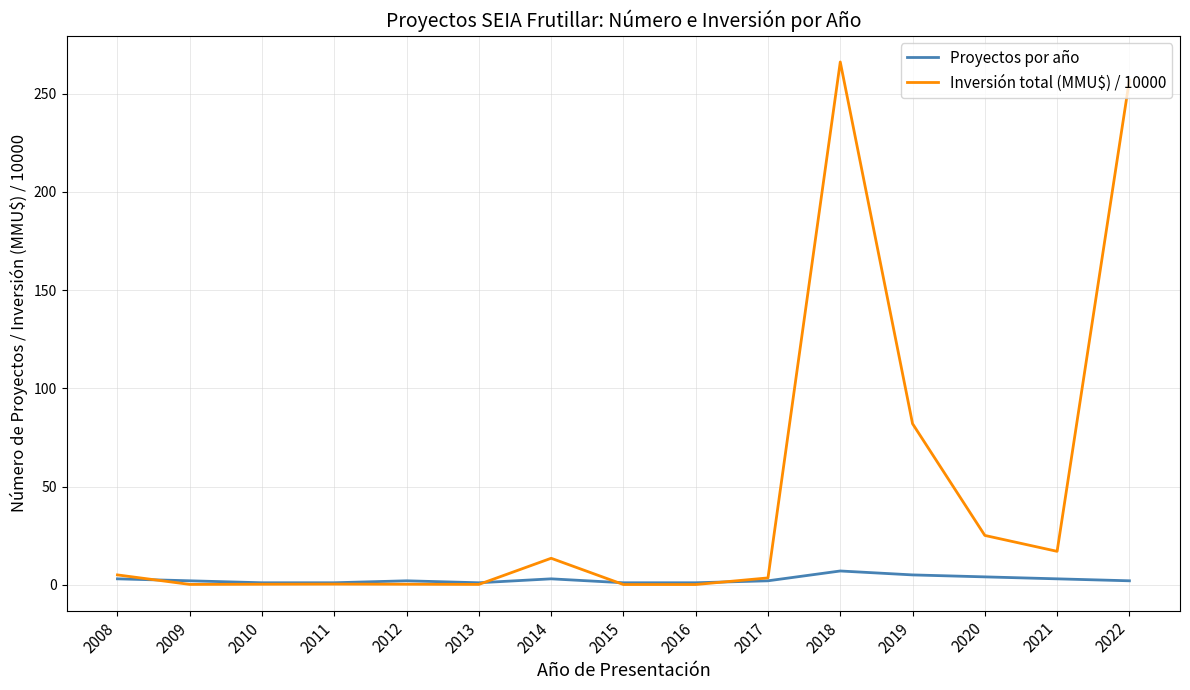

Rank the series by their average value, from lowest to highest.

Proyectos por año, Inversión total (MMU$) / 10000